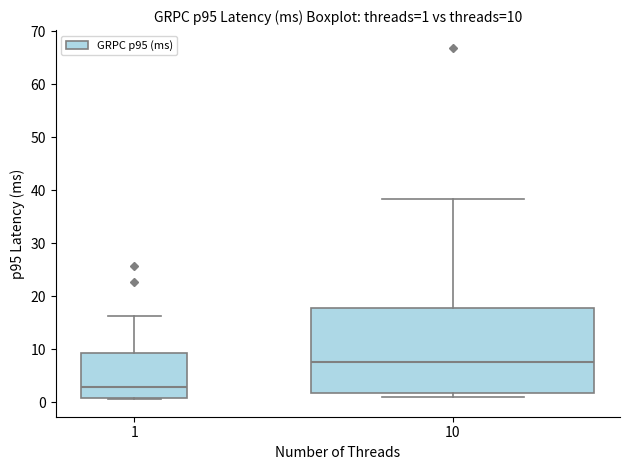

Comparing the boxes themselves (not the whiskers), which one is the tallest?

10